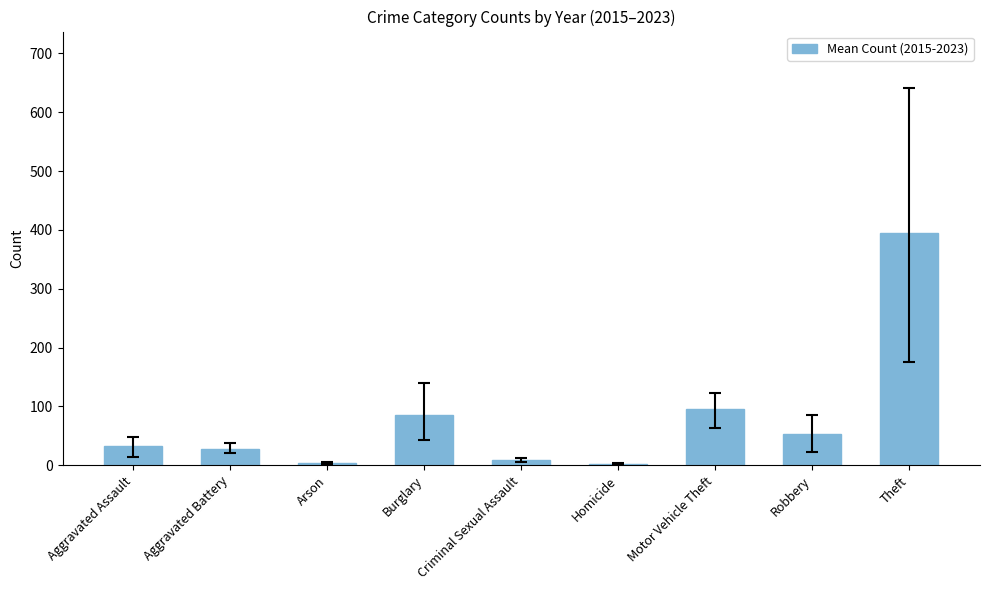

Are the bars grouped side by side (vs. stacked)?

No